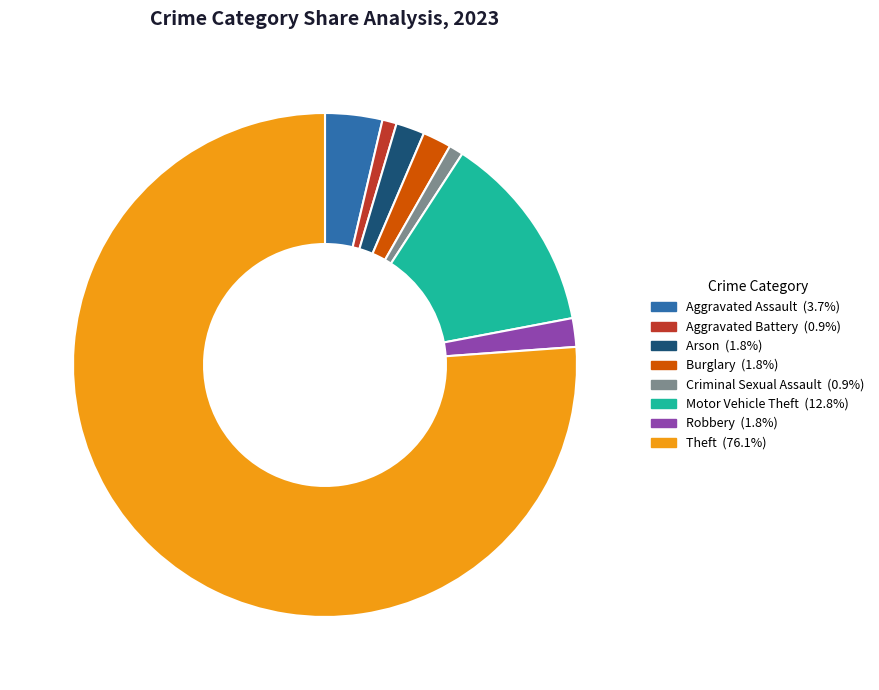

To the nearest percent, what is the average slice percentage?

12%